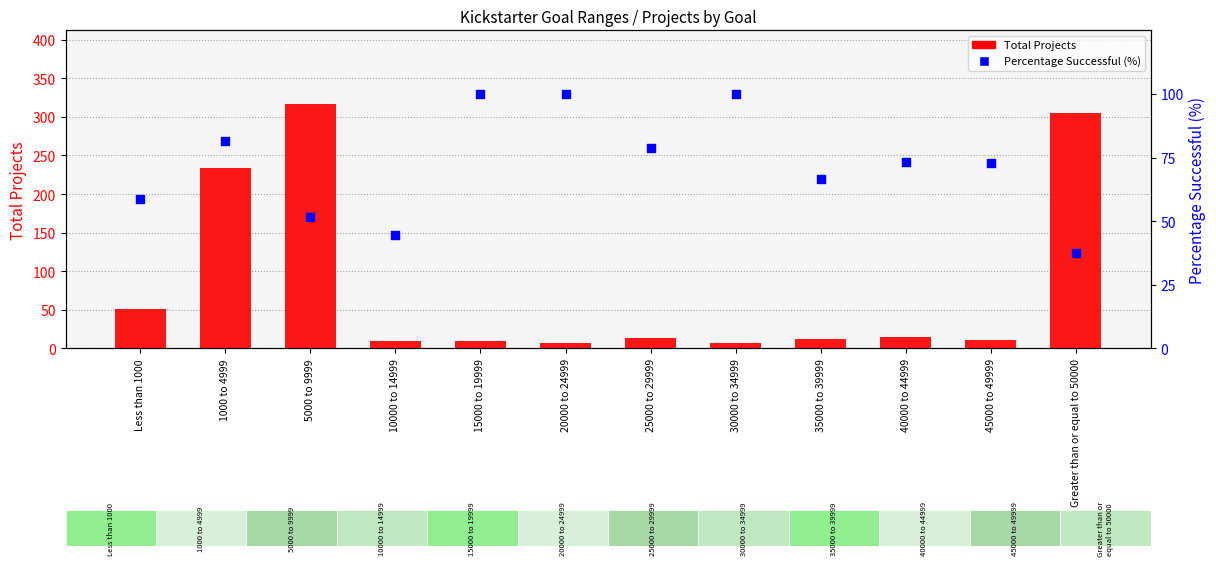

Which series contains the highest Y value?

Total Projects